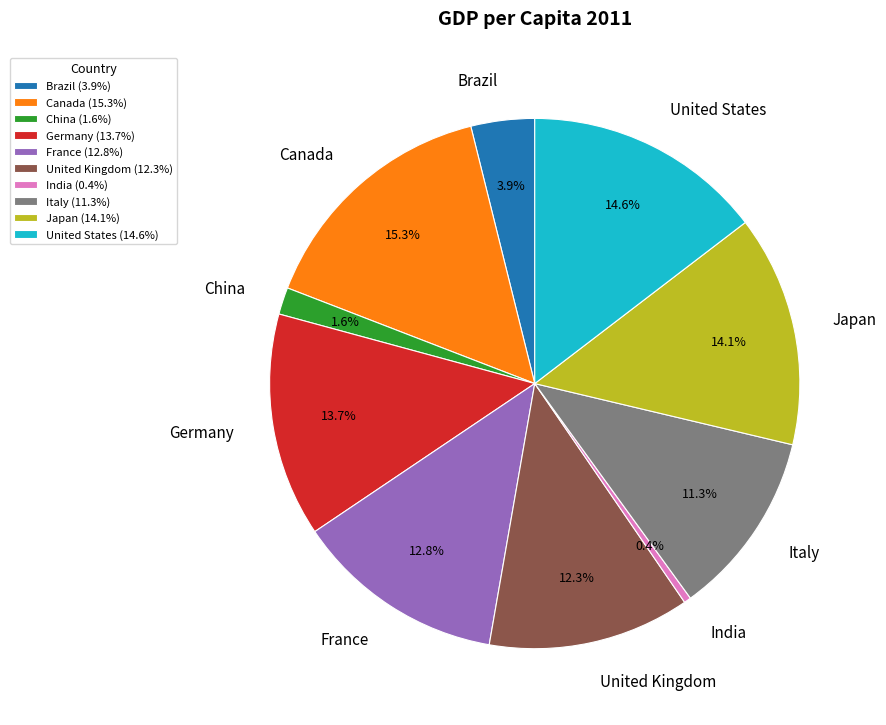

Do United Kingdom and Japan together represent more than half of the pie?

No